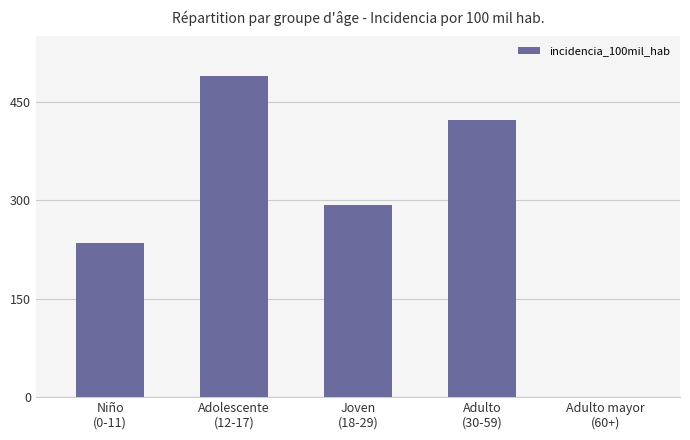

The value at Adulto mayor
(60+) is 0.0. True or false?

True